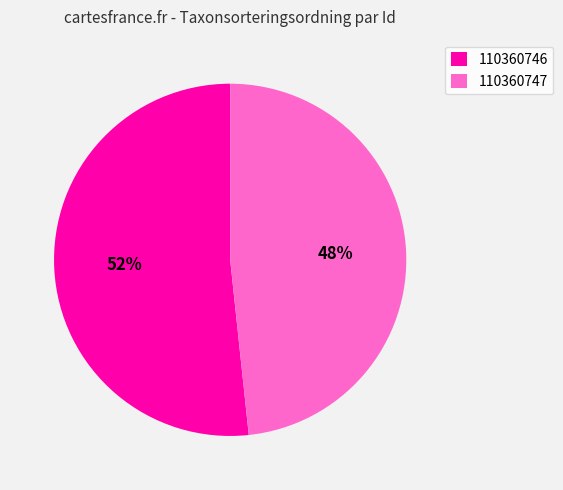

To the nearest percent, what is the combined percentage of 110360746 and 110360747?

100%